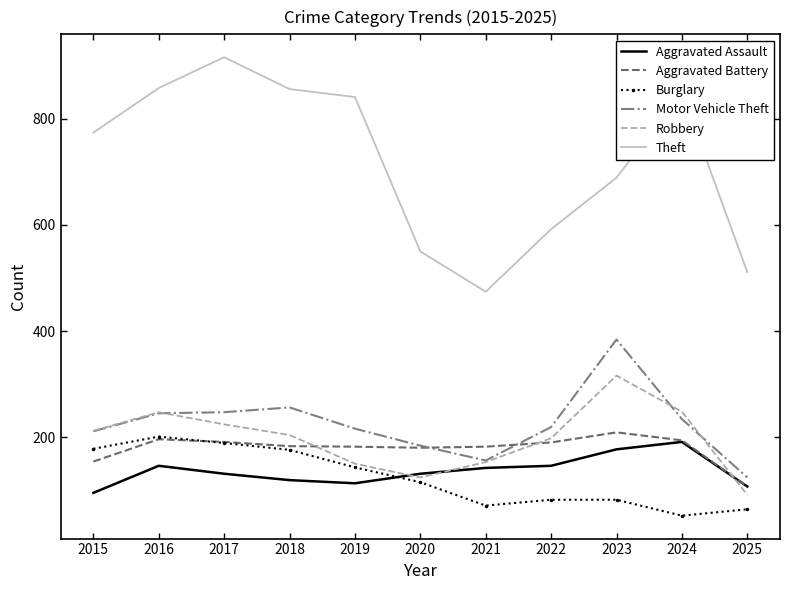

Which category has the highest value across all series?

2017